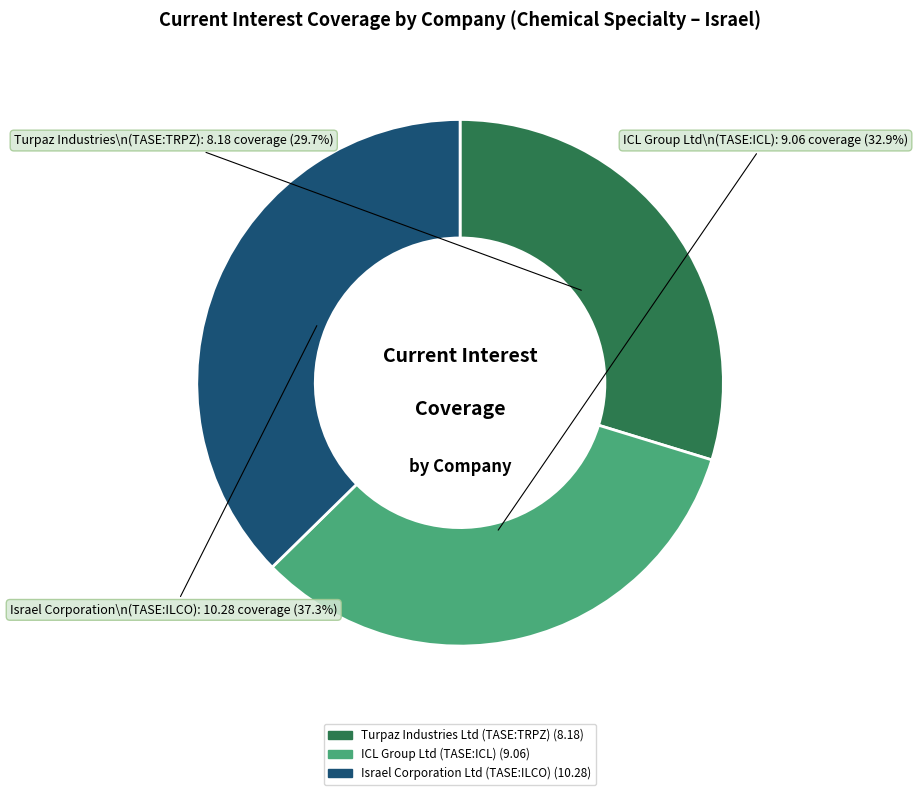

Count the number of slices in the pie.

3